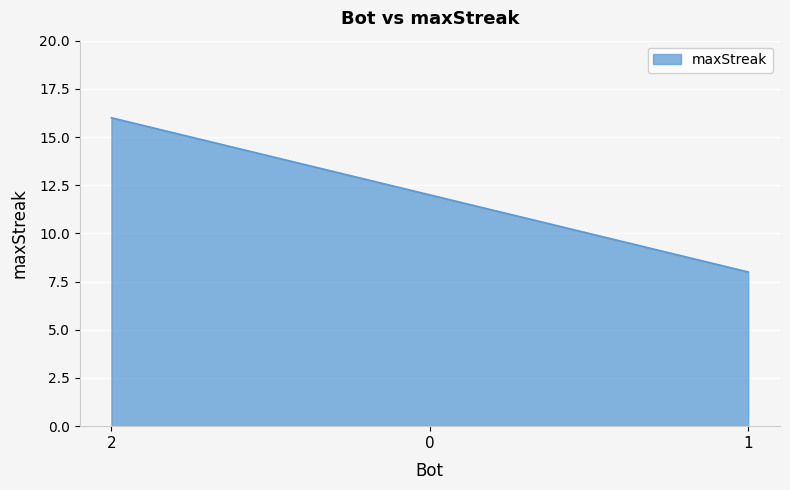

What is the difference between the maximum and second lowest values?

4